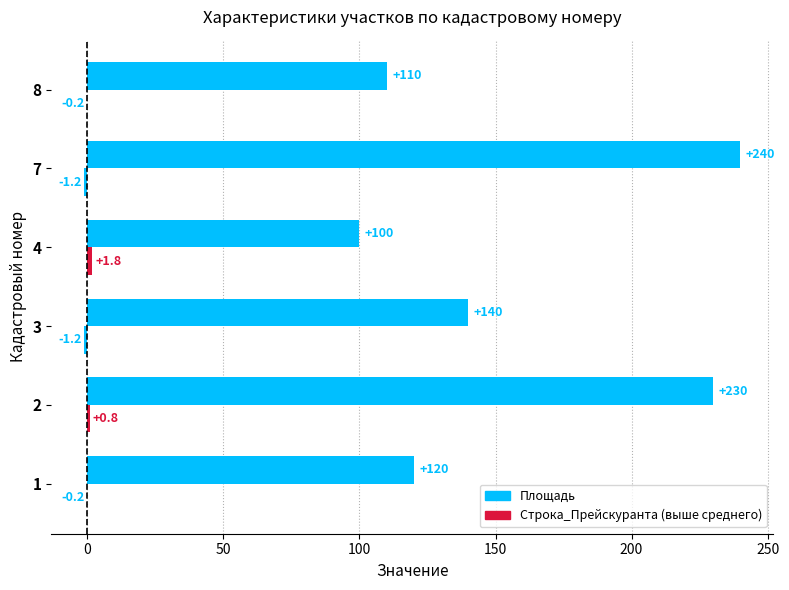

Count the number of categories in the chart.

6